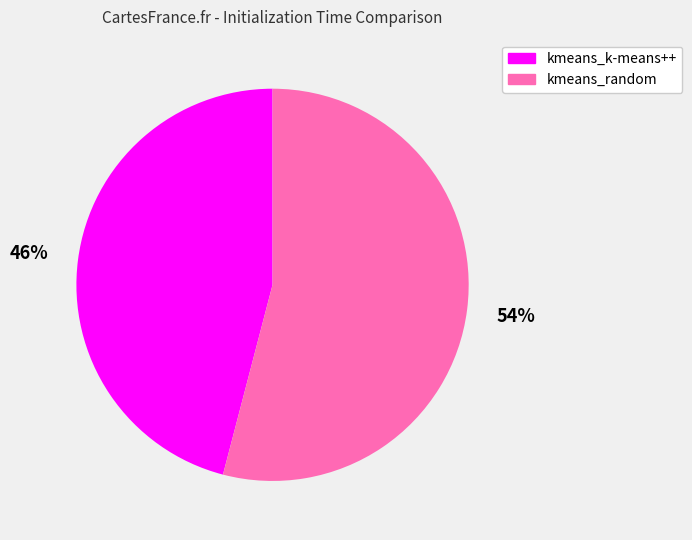

To the nearest percent, what is the difference between the kmeans_random and kmeans_k-means++ slice percentages?

8%